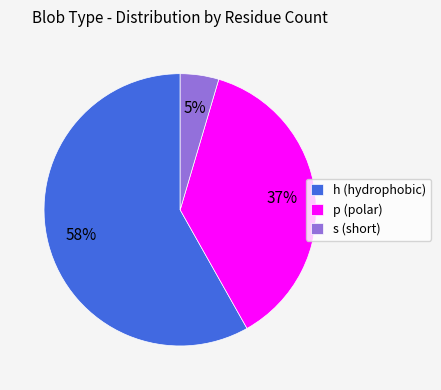

Is it true that p is 37% of the pie?

True